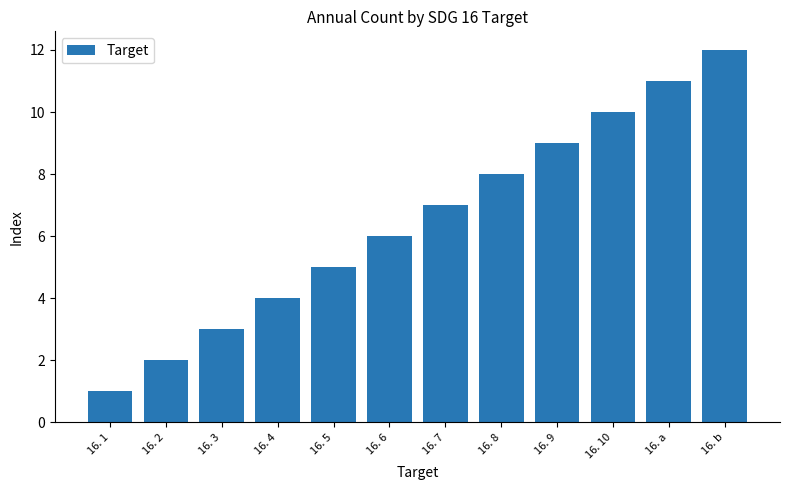

What position from the right is 16. 6?

7